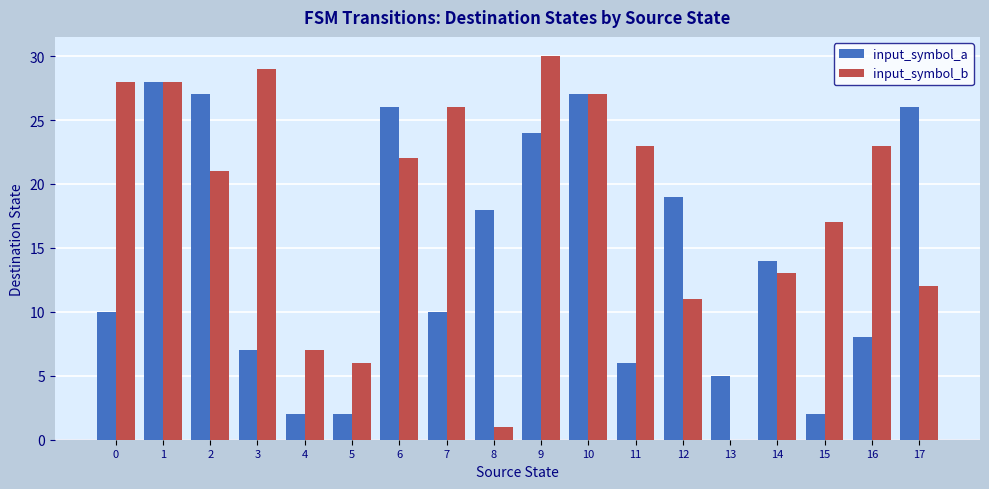

Which series changed the most between 12 and 17?

input_symbol_a